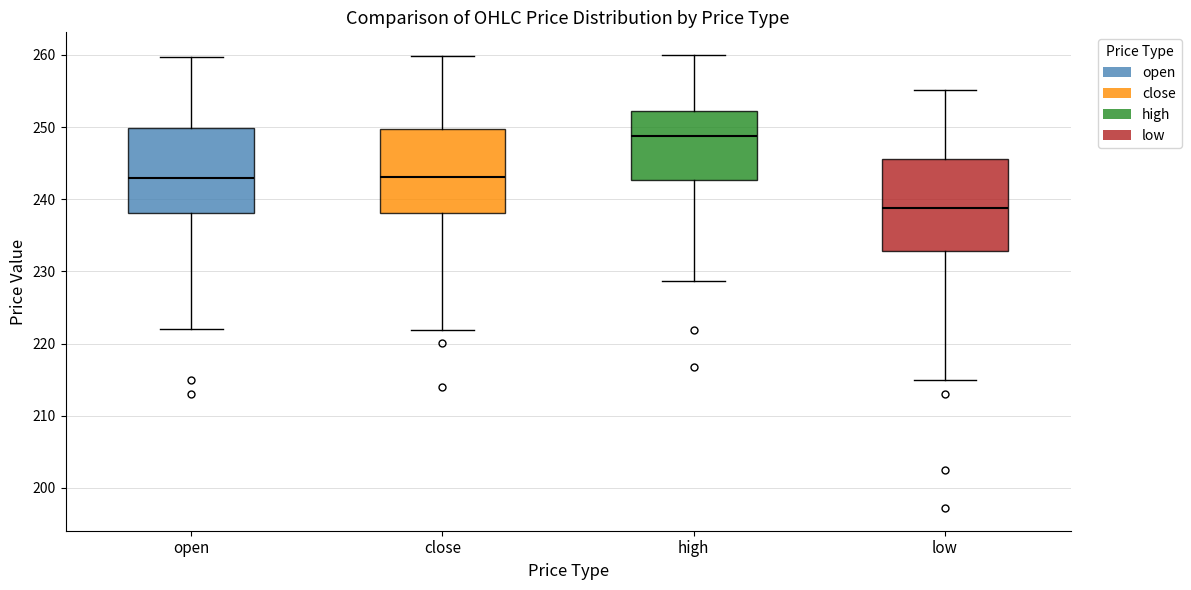

Where does the median line of the box for close sit on the y-axis? The values are not printed on the chart, so give them approximately, as read against the axis.

243